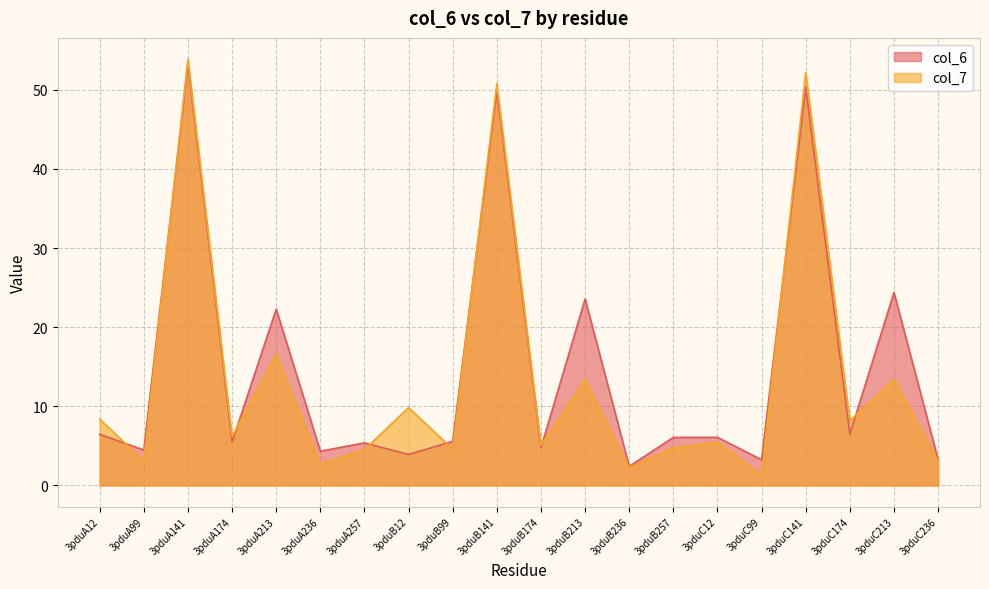

At how many categories does at least one series exceed 43?

3